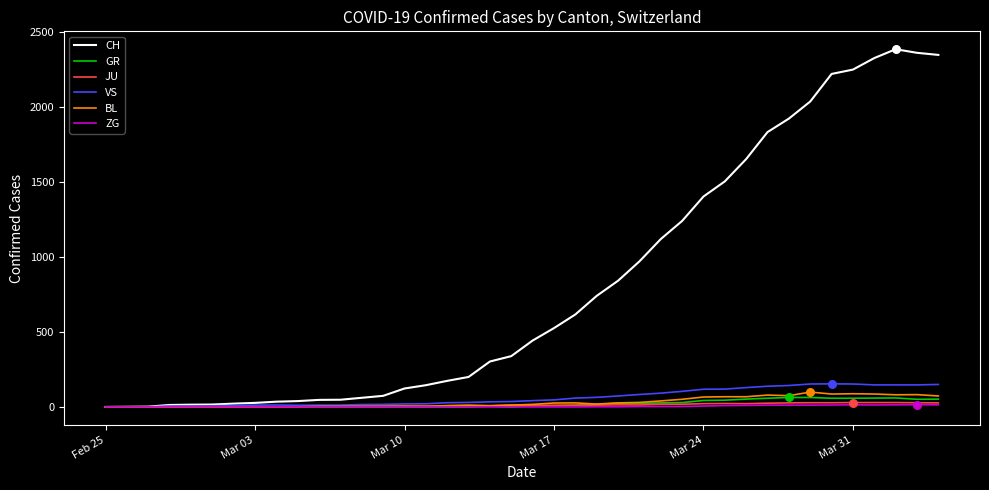

At how many categories does at least one series exceed 161?

24